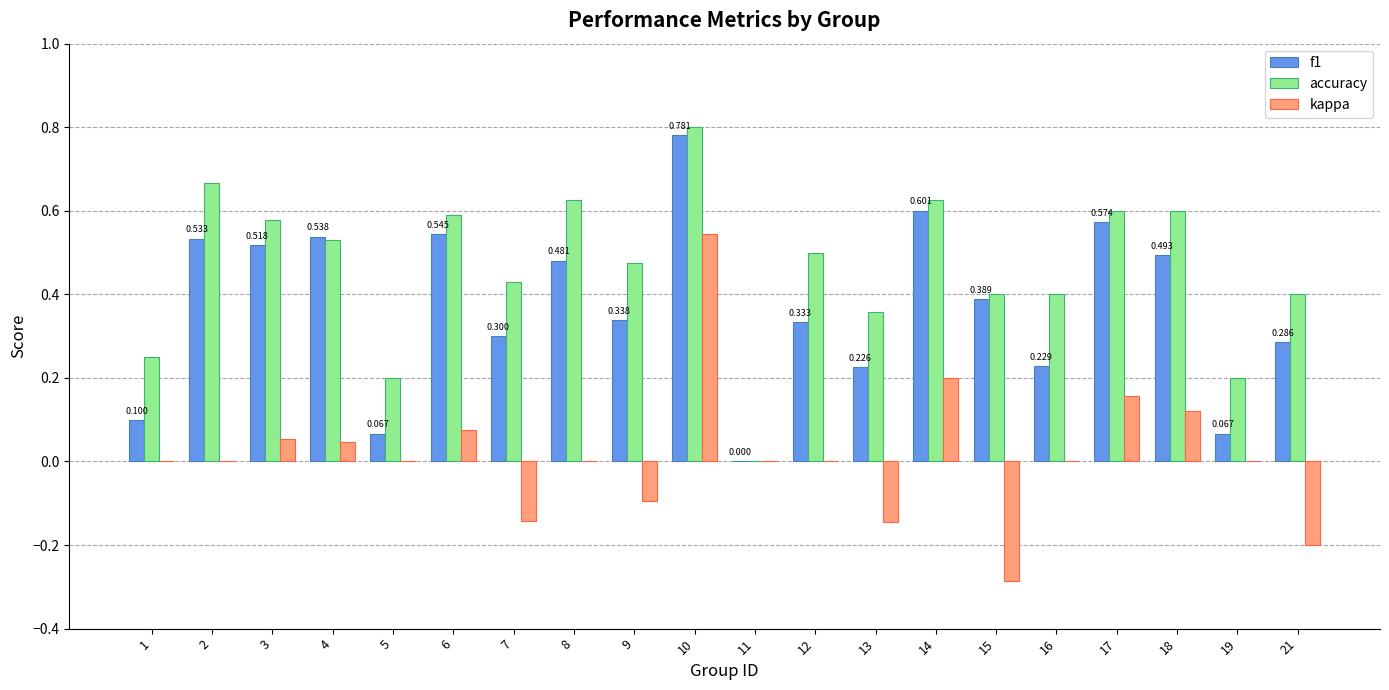

The value of accuracy at 11 is 0.0. True or false?

True